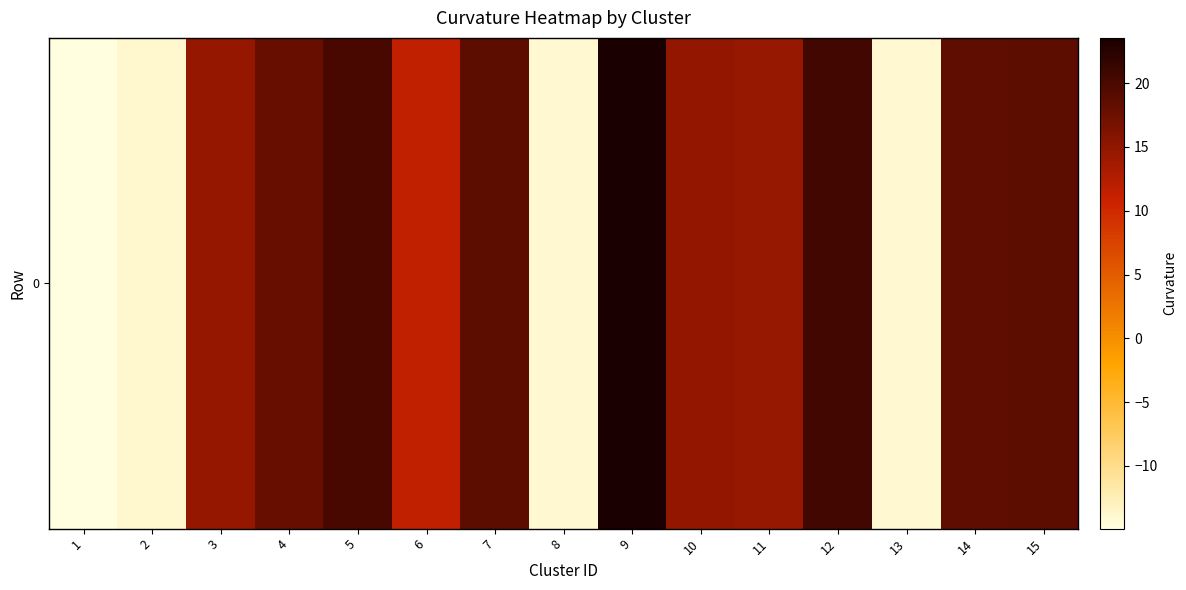

Reading right to left, what are all the values shown in this chart?

15=18.7	14=18.5	13=-13.9	12=20.6	11=14.4	10=14.7	9=23.6	8=-13.9	7=18.6	6=11.4	5=20.2	4=17.9	3=14.7	2=-13.8	1=-14.9